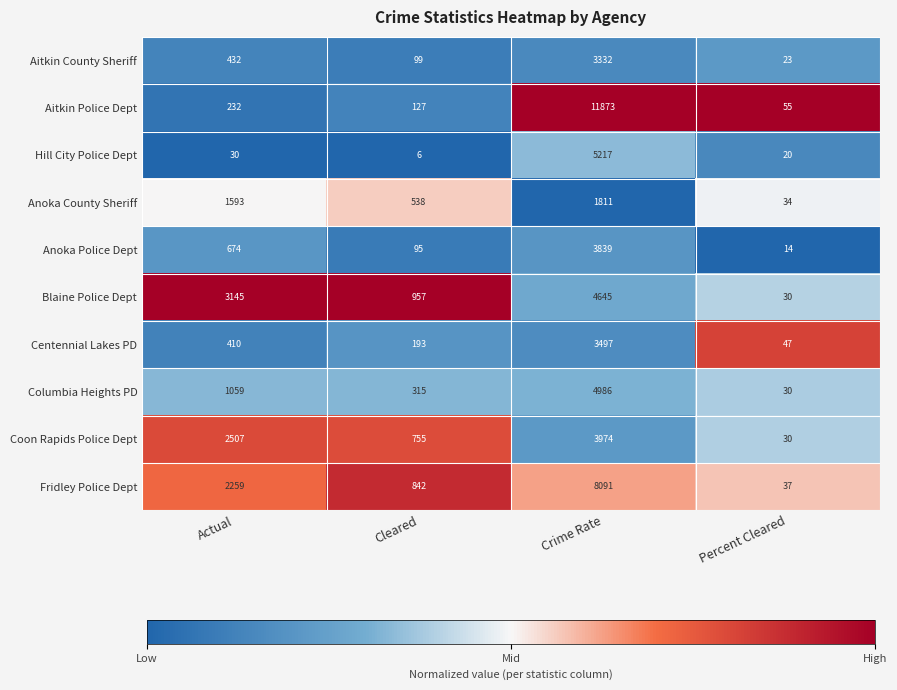

Which category has the highest value across all series?

Crime Rate